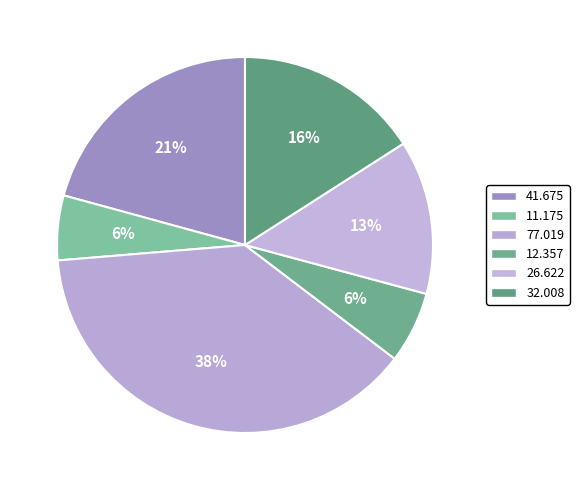

To the nearest percent, what is the average slice percentage?

17%